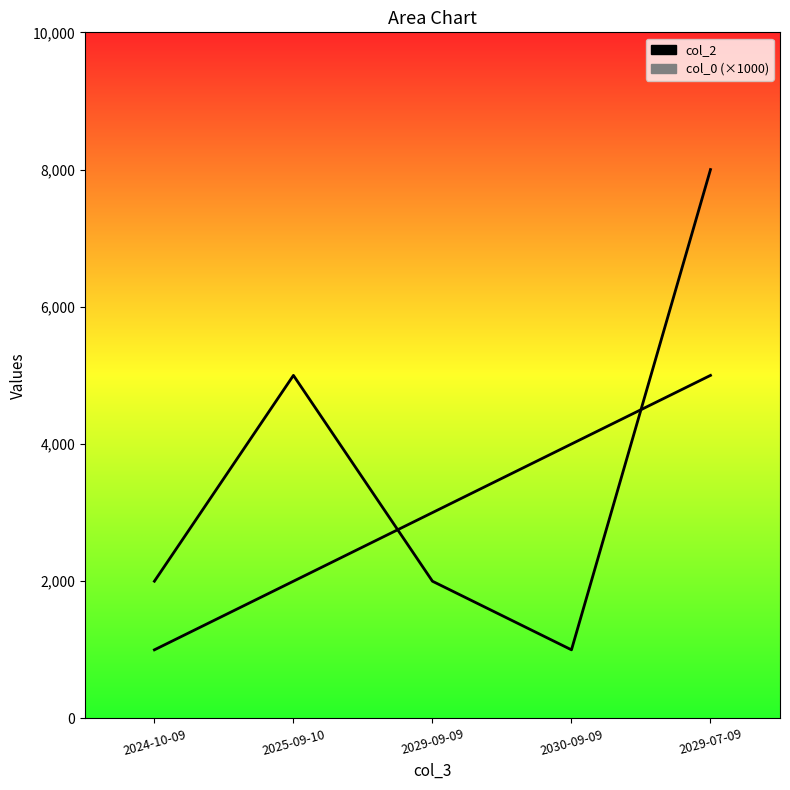

What are all the series names shown in the legend?

col_2, col_0